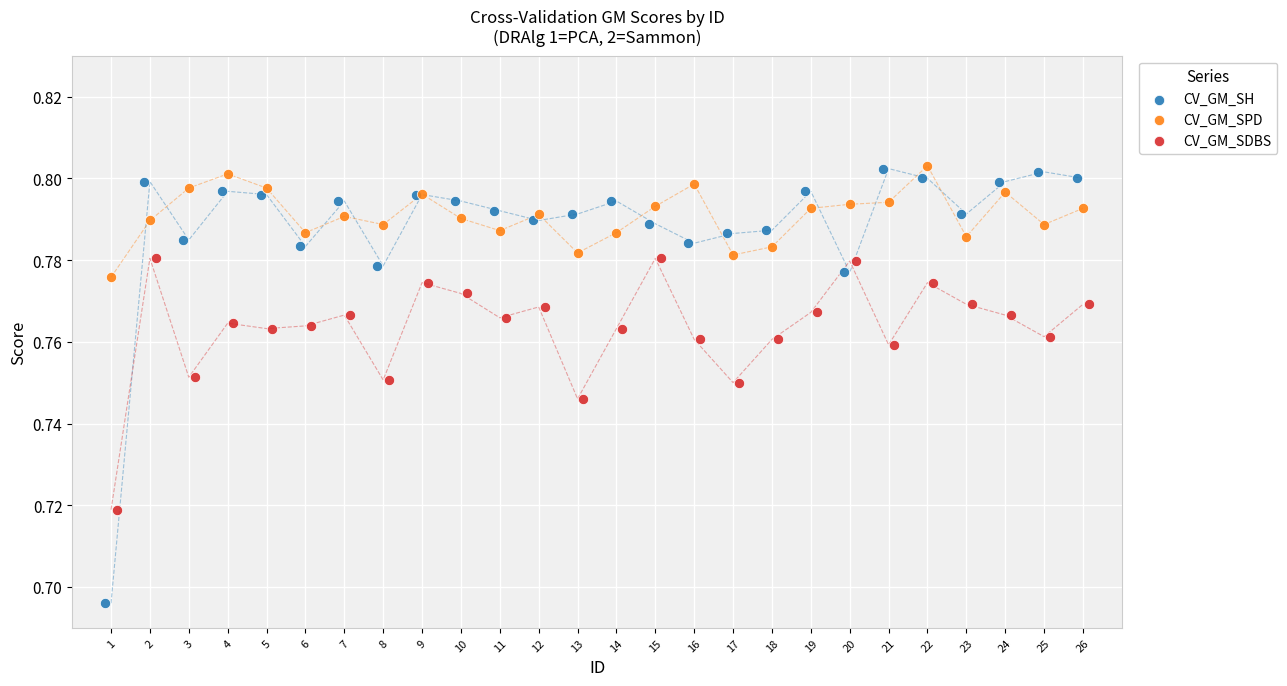

Which series contains the lowest Y value?

CV_GM_SH